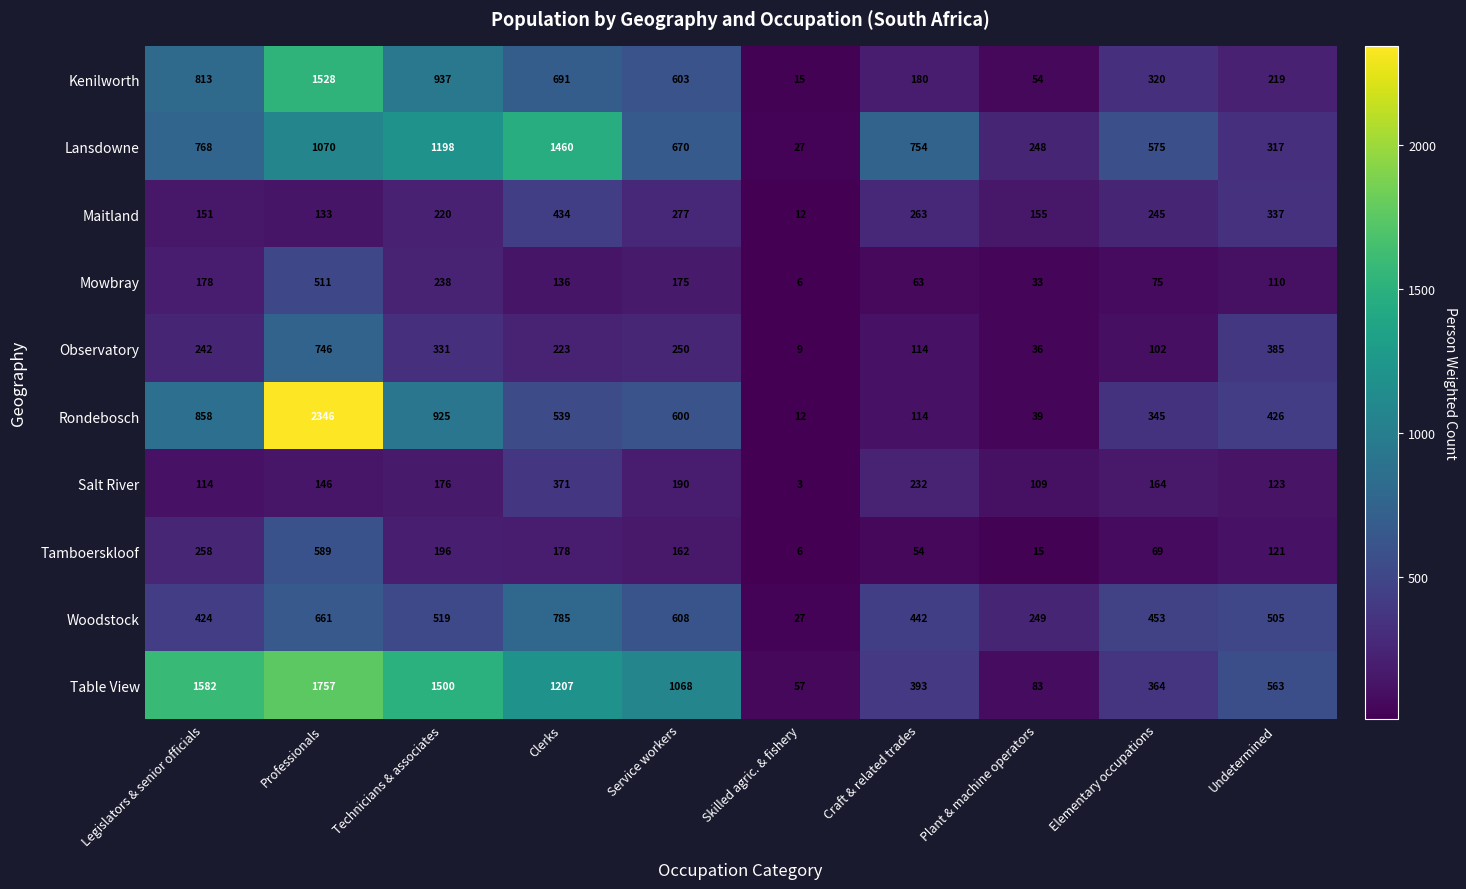

Which series changed the most between Skilled agric. & fishery and Elementary occupations?

Lansdowne